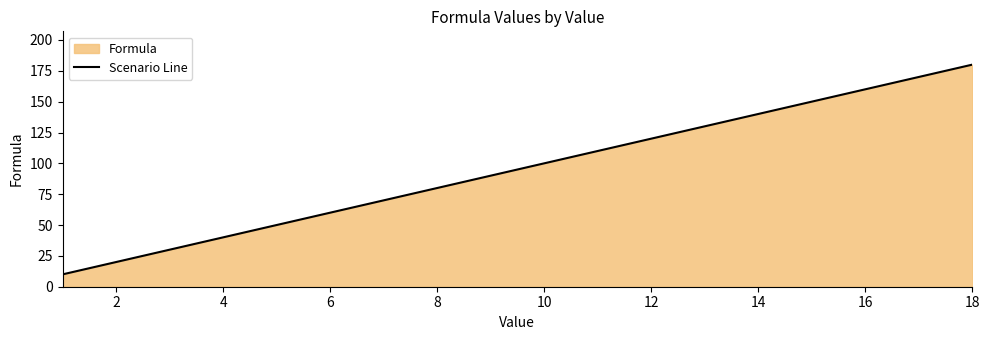

Does the chart have visible grid lines?

No